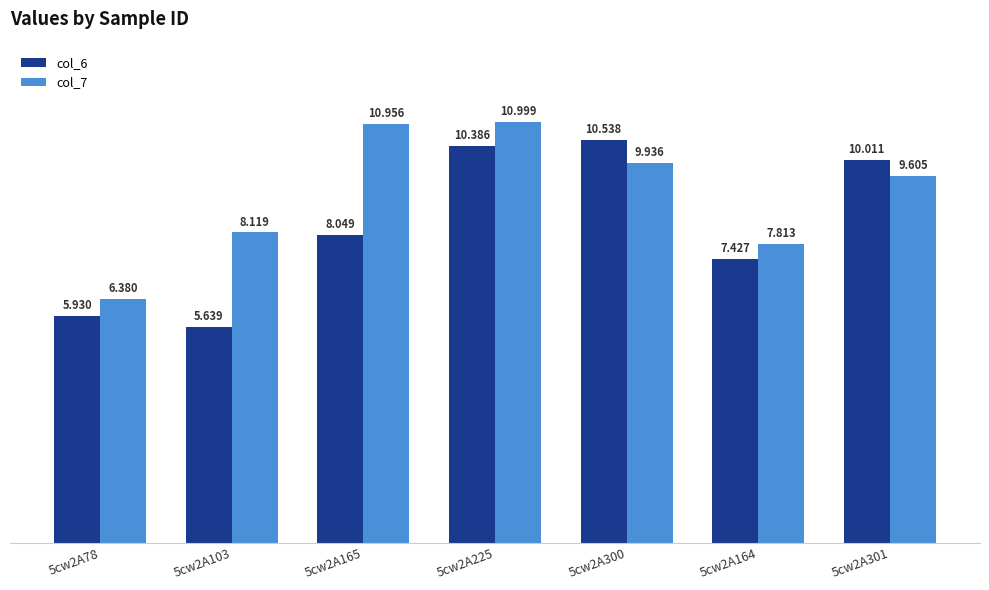

Which category has the lowest value in the col_7 series?

5cw2A78